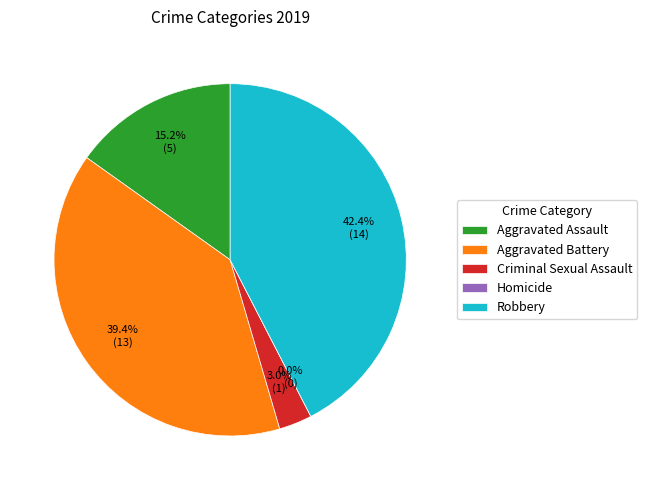

What is the change in value from Criminal Sexual Assault to Homicide?

-1